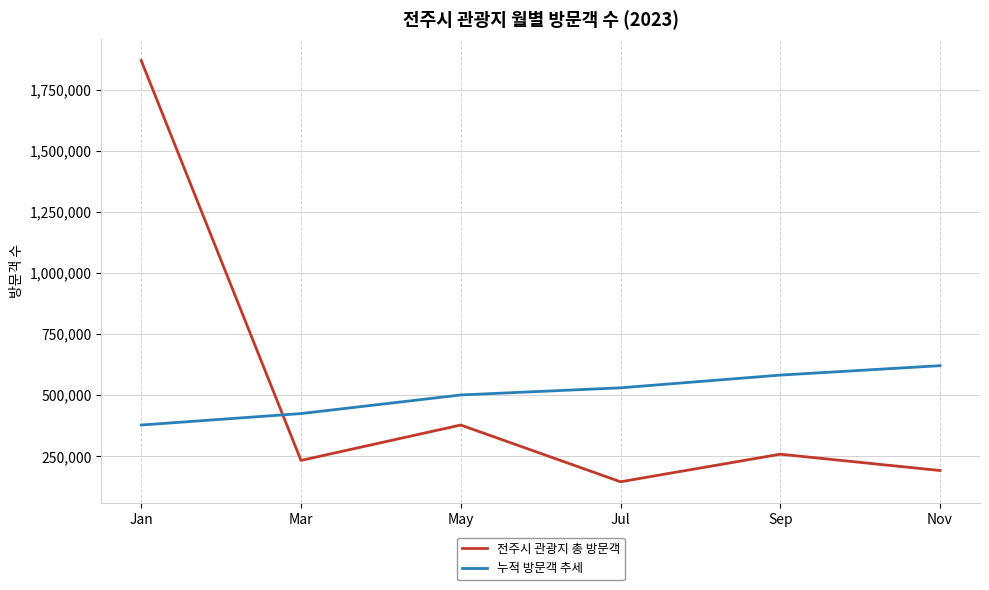

The 전주시 관광지 총 방문객 series shows 43844.7 at Nov. True or false?

False